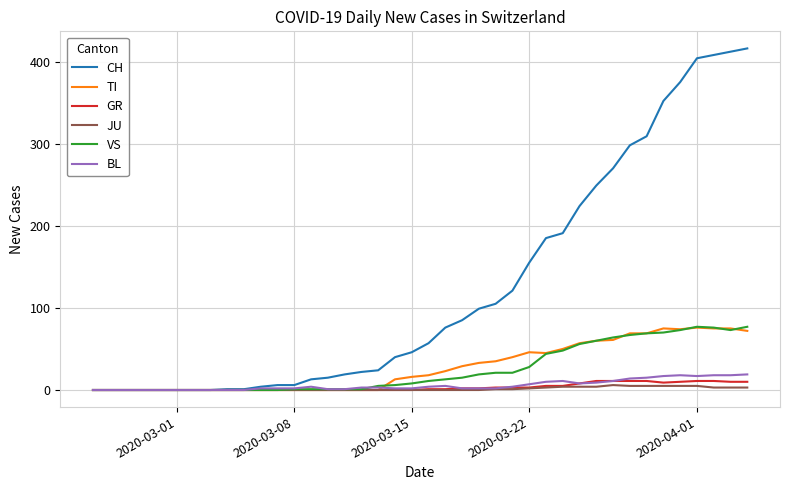

Does the chart have visible grid lines?

Yes